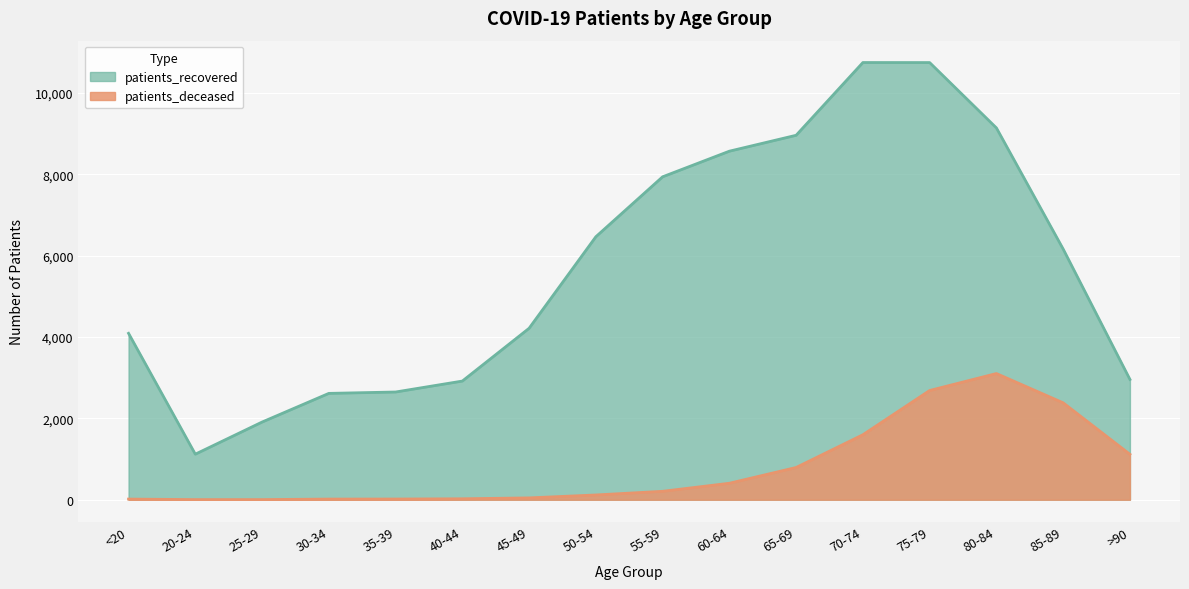

Where is the first local maximum for patients_deceased?

80-84